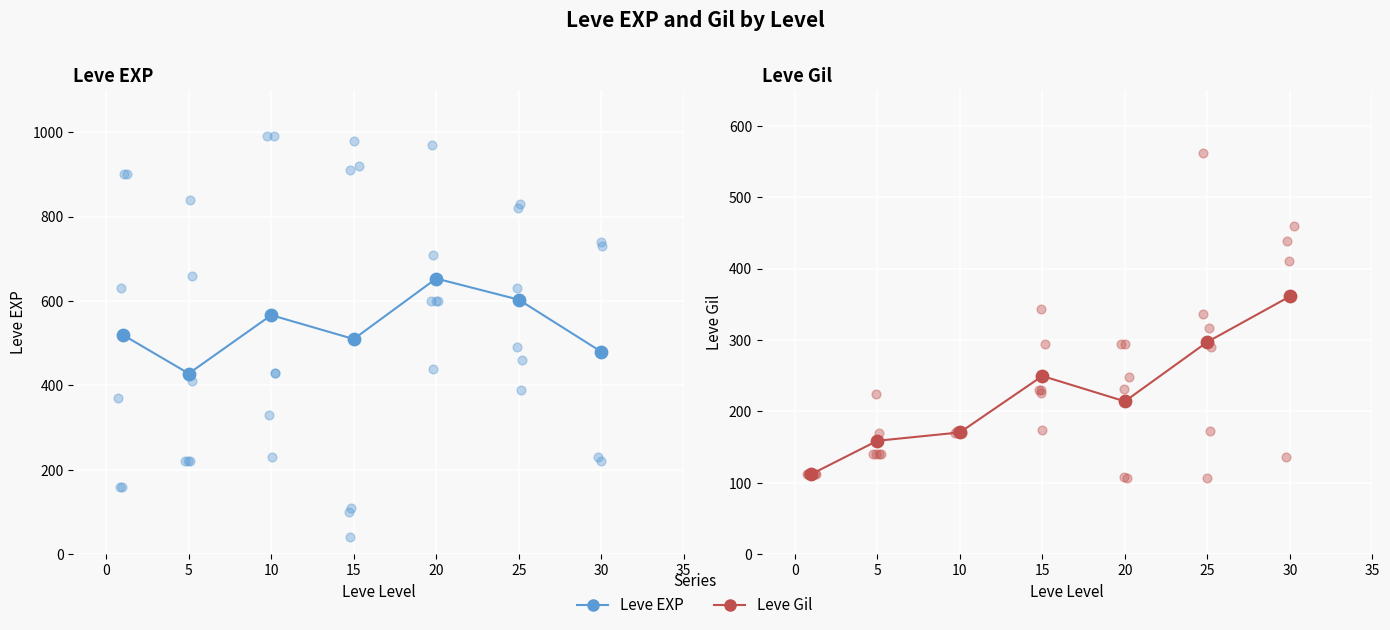

Which series has the largest total across all categories?

Leve EXP